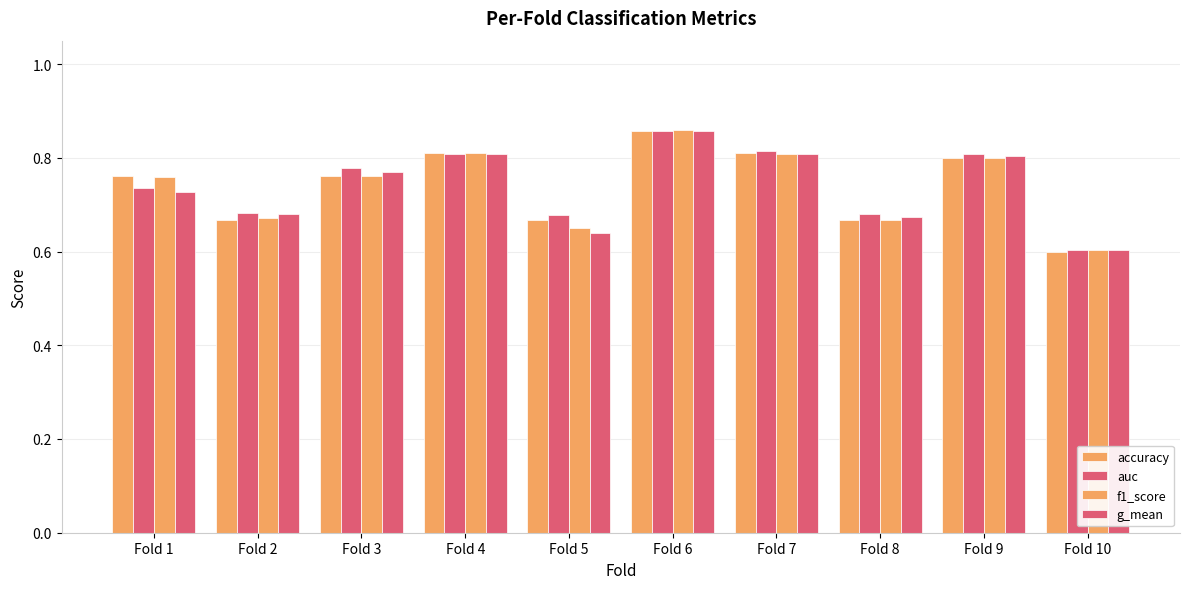

The value of f1_score at Fold 5 is 1.2. True or false?

False